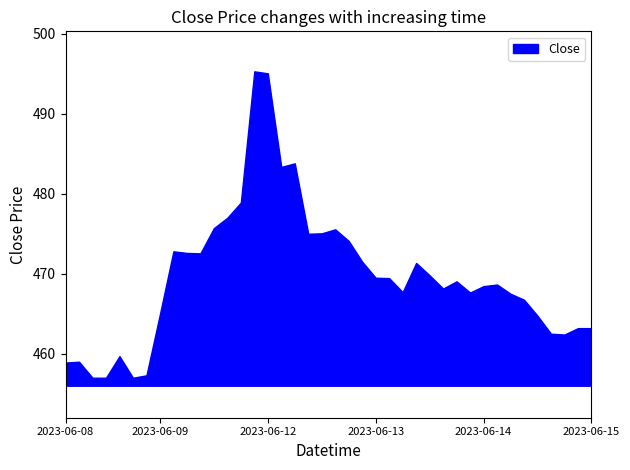

Is it true that the value at 2023-06-09 09:15 is 465.0?

True